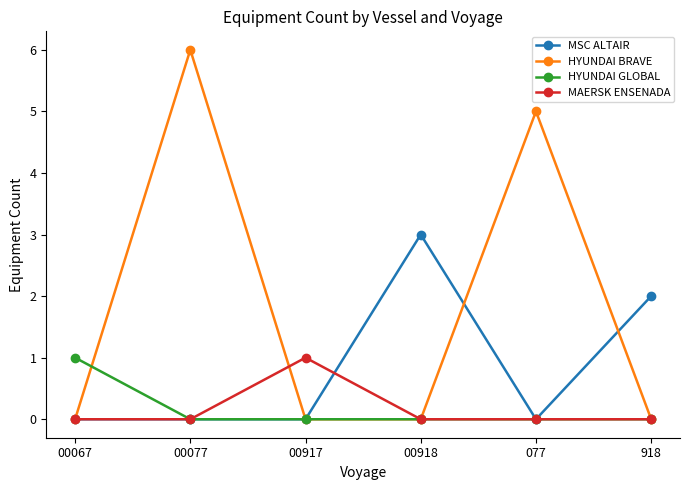

What is the total value across all series at 918?

2